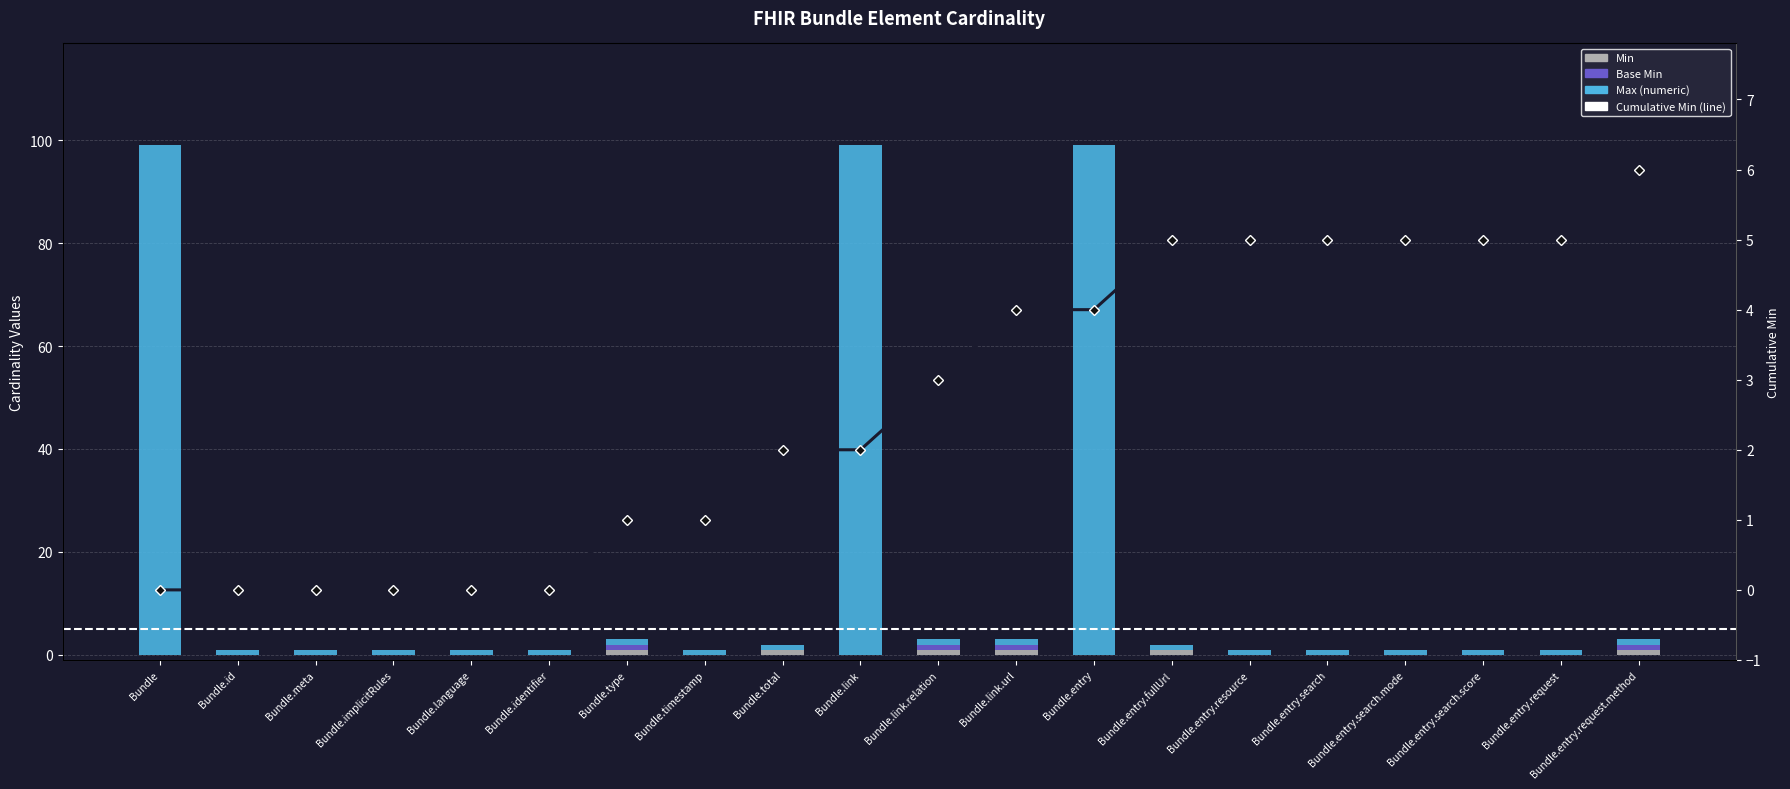

True or false: Cumulative Min has a value of 2 at Bundle.link.

True